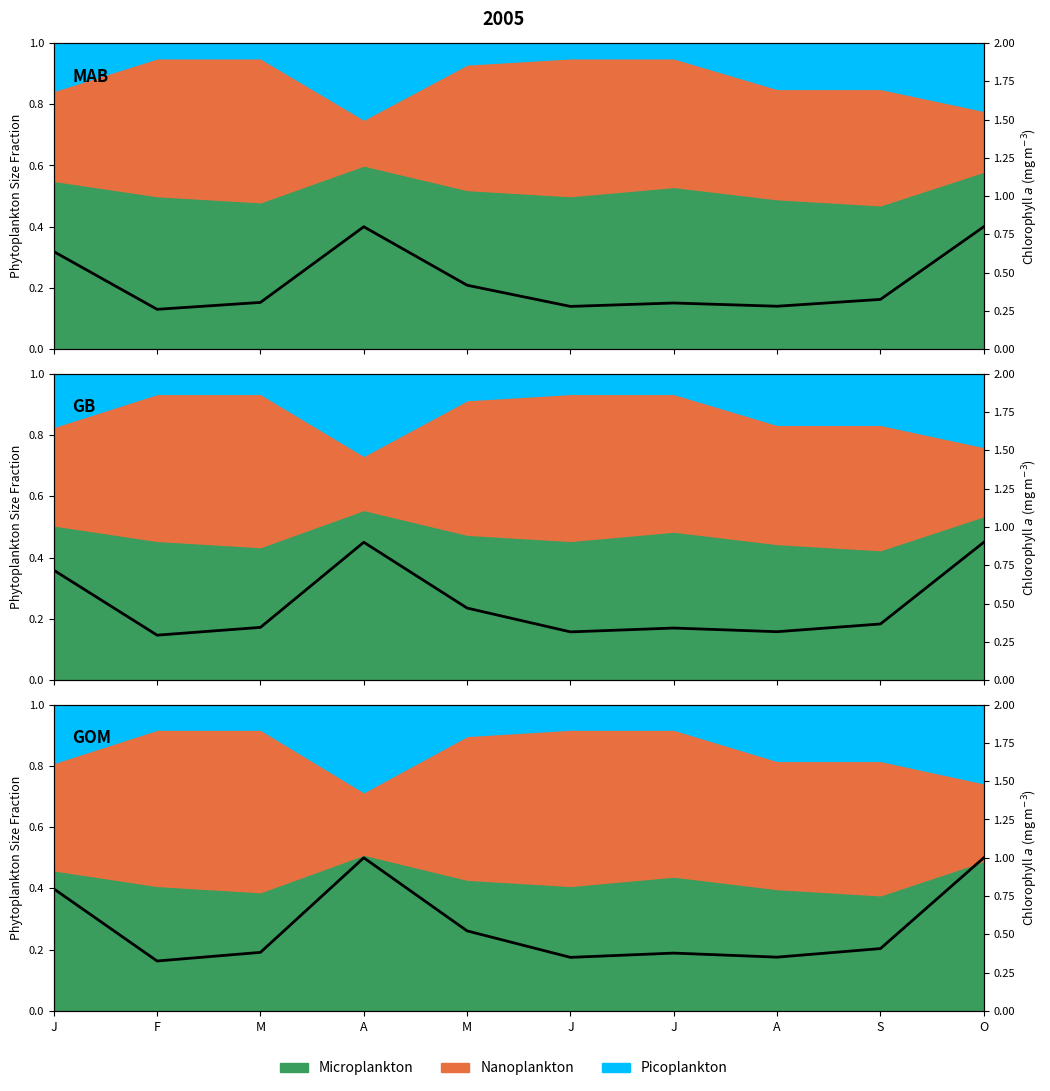

What is the label of the 3rd point from the left?

M